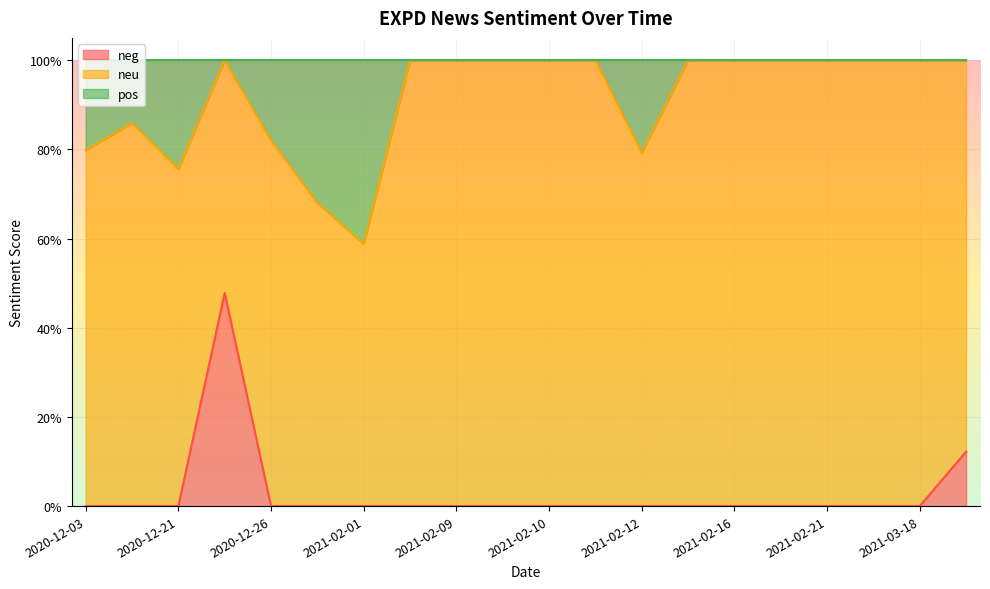

How many values in pos are above zero?

7